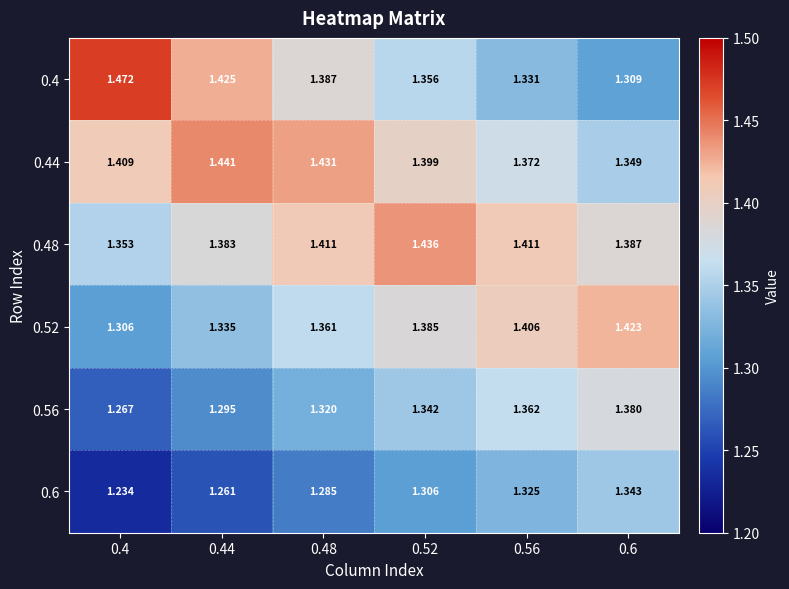

Rank the series by their maximum value, from highest to lowest.

0.4, 0.44, 0.48, 0.52, 0.56, 0.6